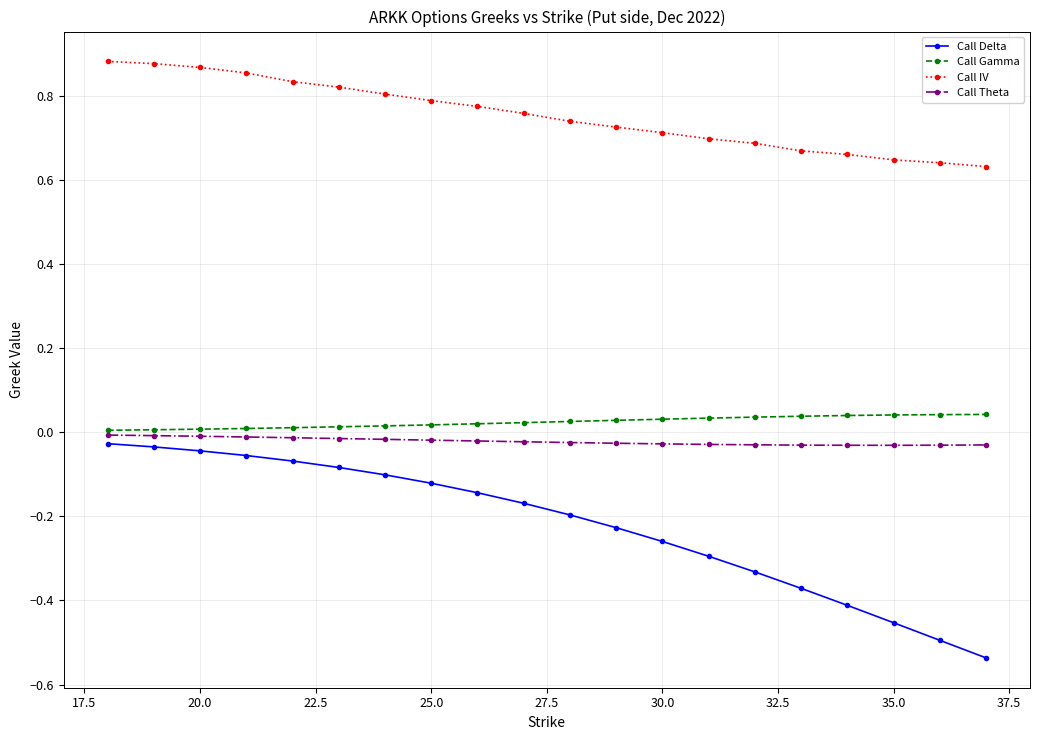

True or false: Call Gamma and Call Delta cross at least once.

False